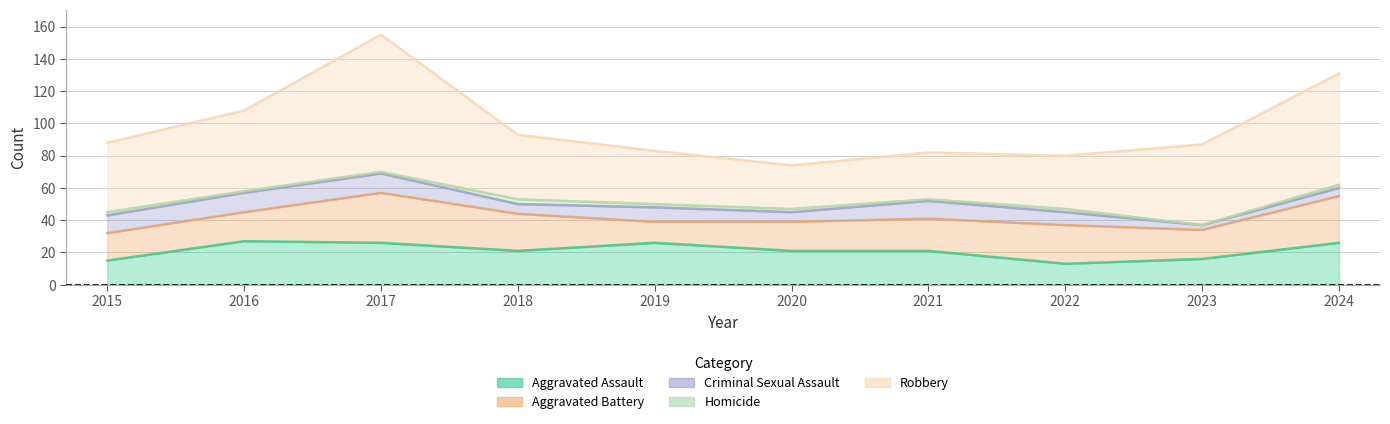

Rank the series at 2020 from lowest to highest value.

Homicide, Criminal Sexual Assault, Aggravated Battery, Aggravated Assault, Robbery